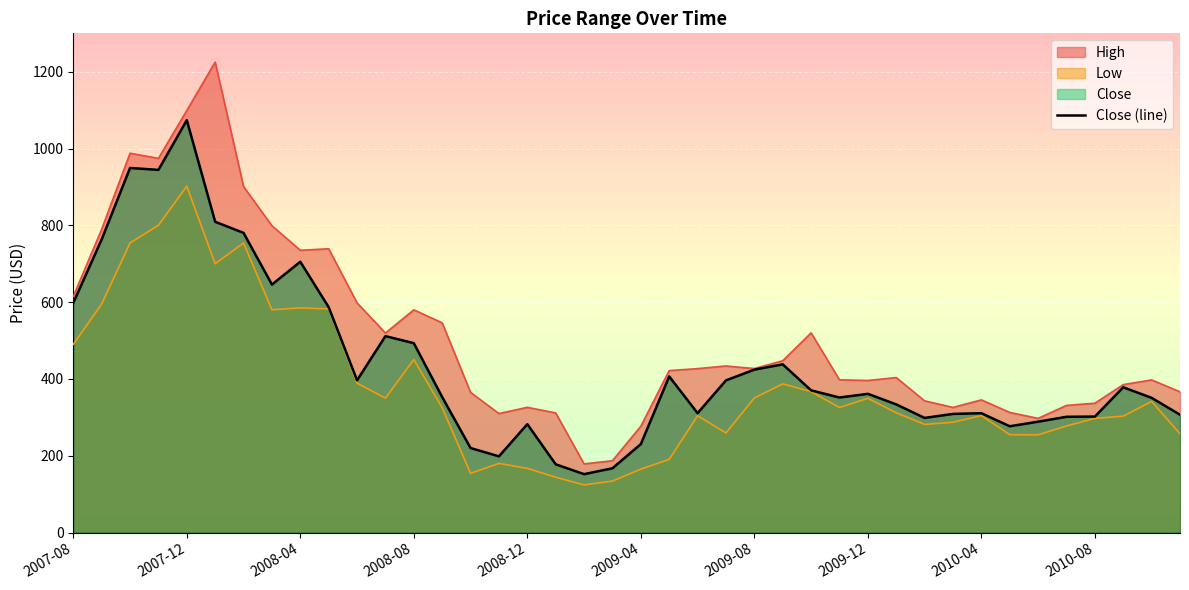

What is the difference between the Close values at 2009-06 and 2010-01?

22.9